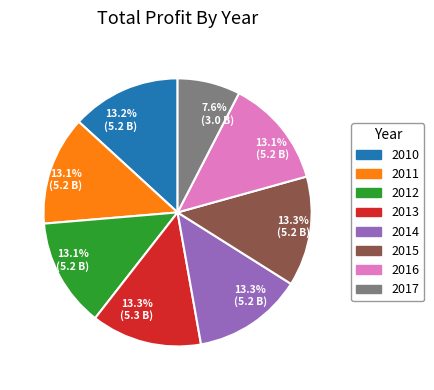

Is there a majority slice in this chart?

No